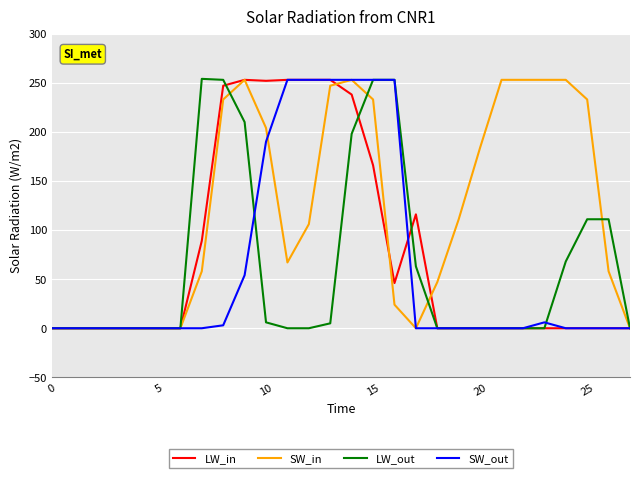

True or false: SW_in has more than 1 interior local peaks.

True